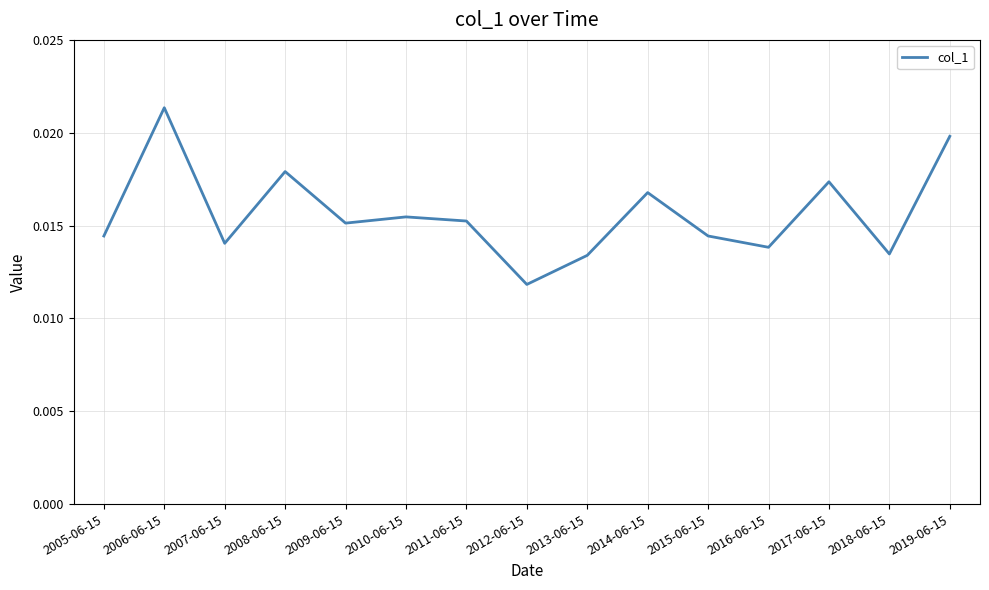

At which label is the value closest to 0?

2012-06-15